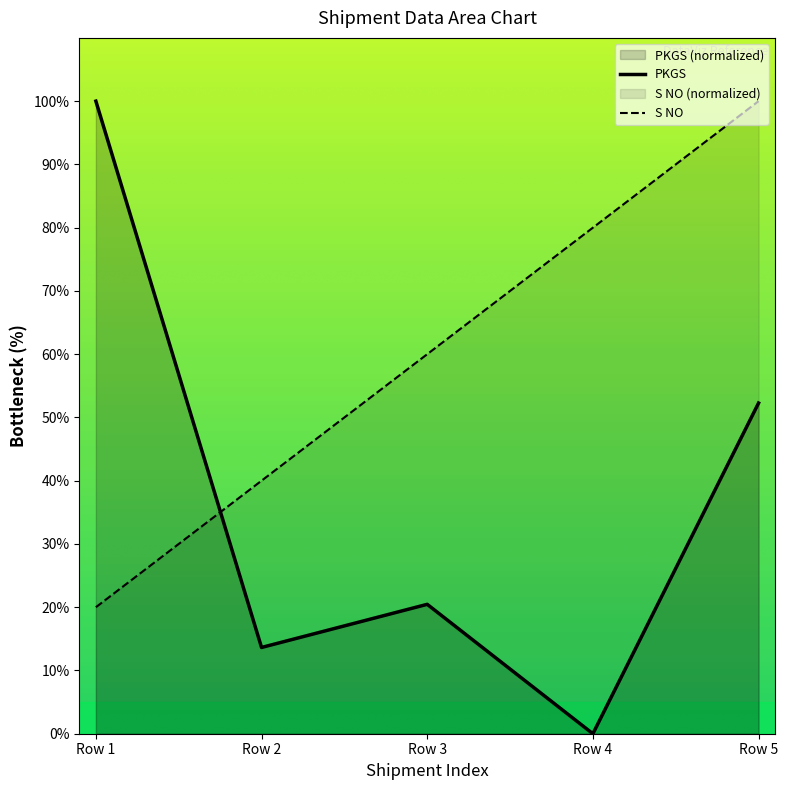

What is the approximate value of S NO at Row 2?

40.0